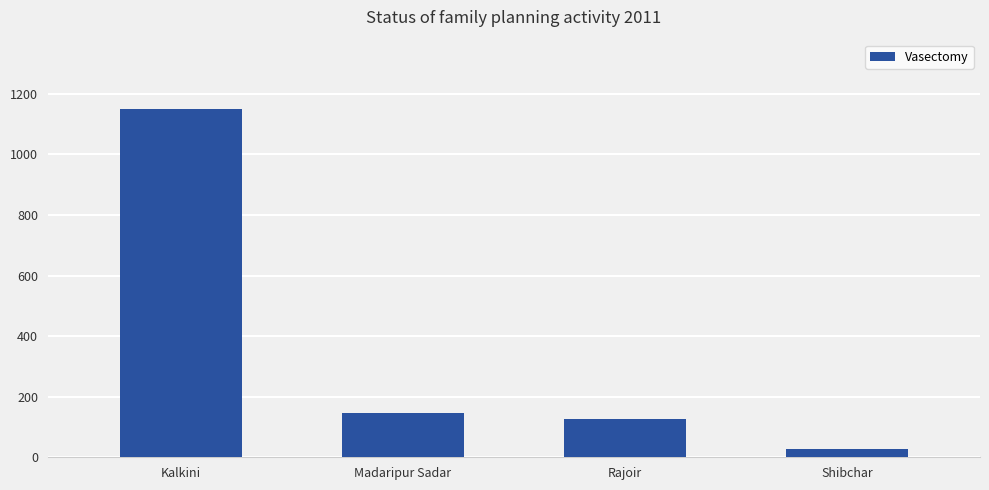

Reading left to right, extract all data points from this chart.

1149	145	125	28